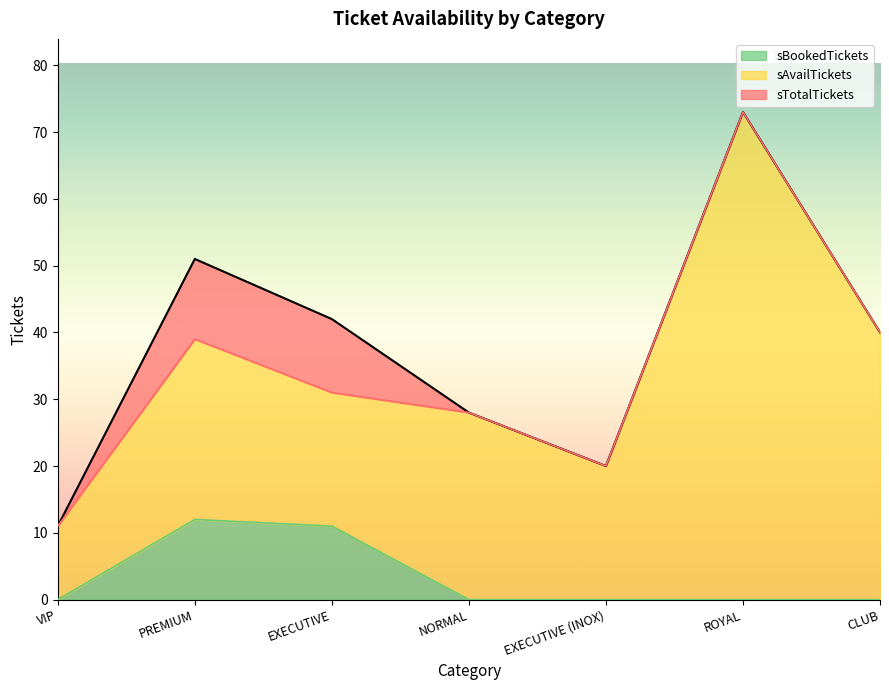

What is the label of the 3rd point from the left?

EXECUTIVE